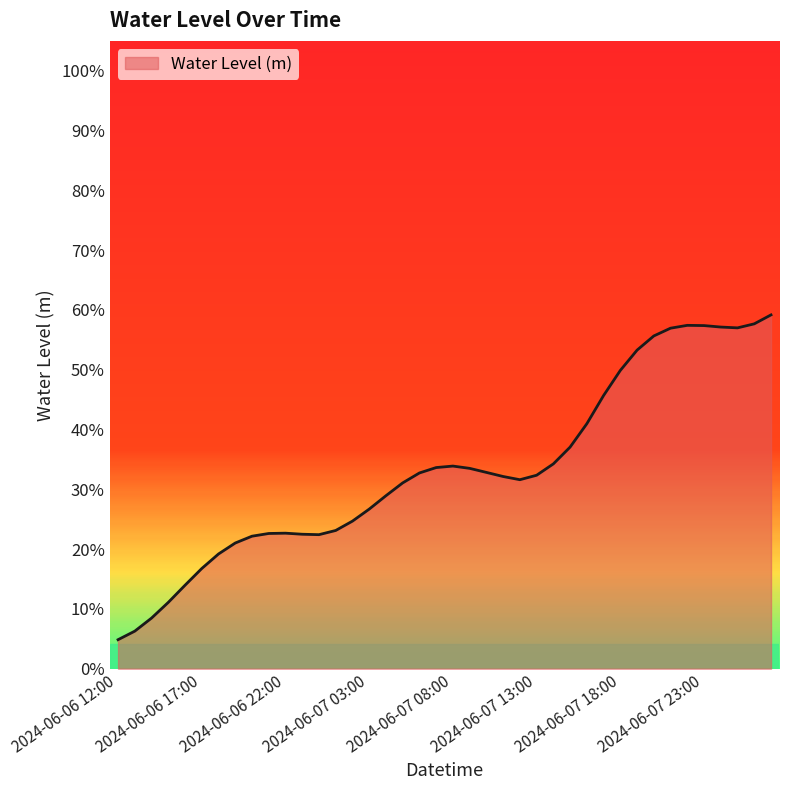

Does the chart have visible grid lines?

No